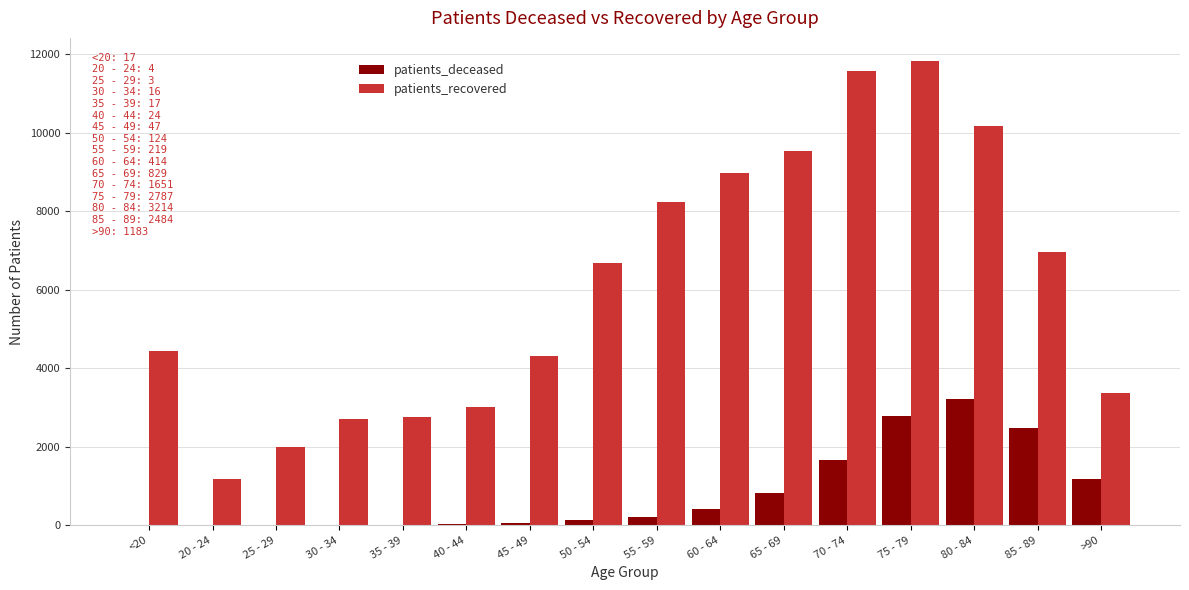

How many categories are shown in the chart?

16